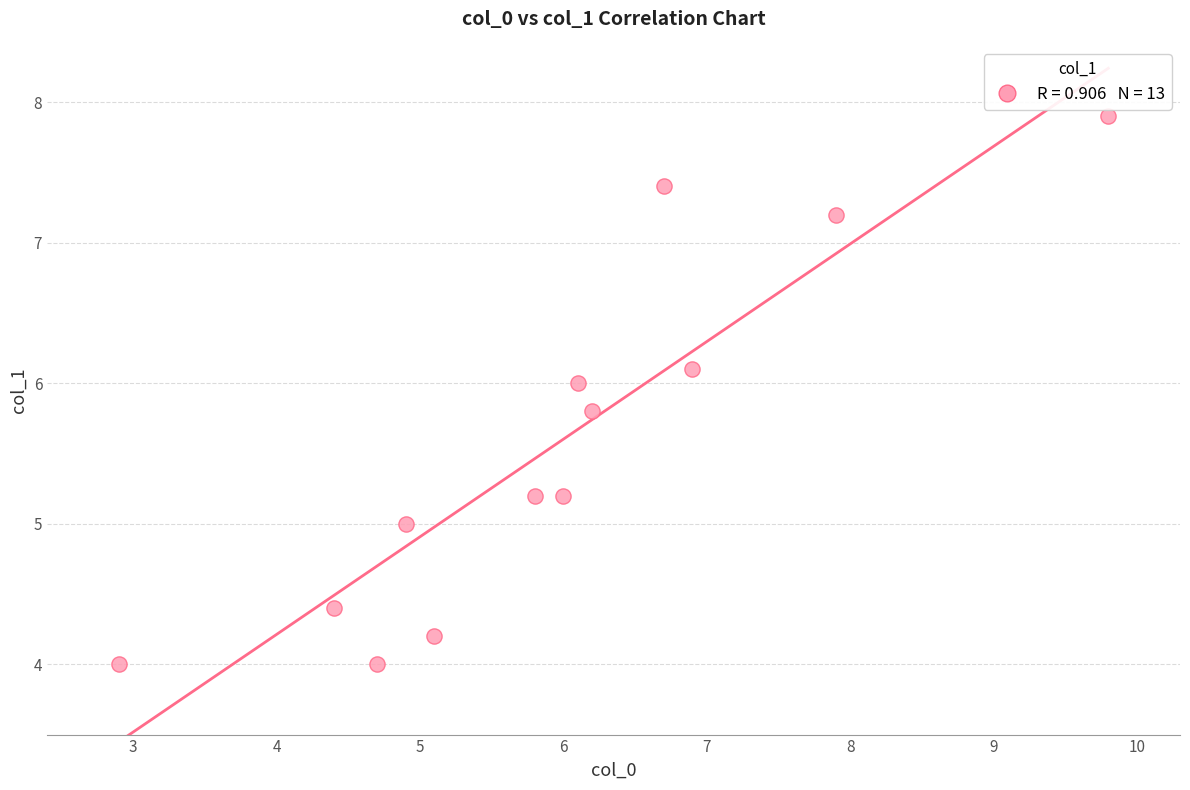

What is the range of X values (max minus min)?

6.9